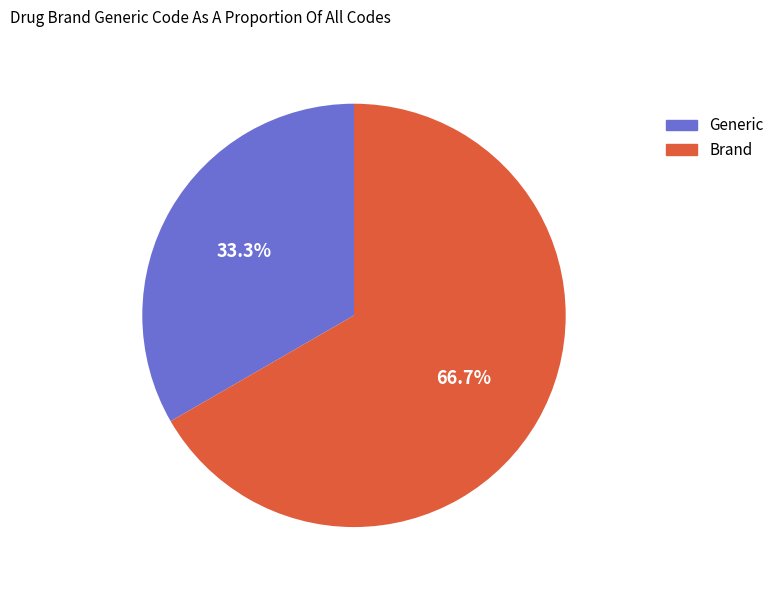

To the nearest percent, what is the difference between the Generic and Brand slice percentages?

33%